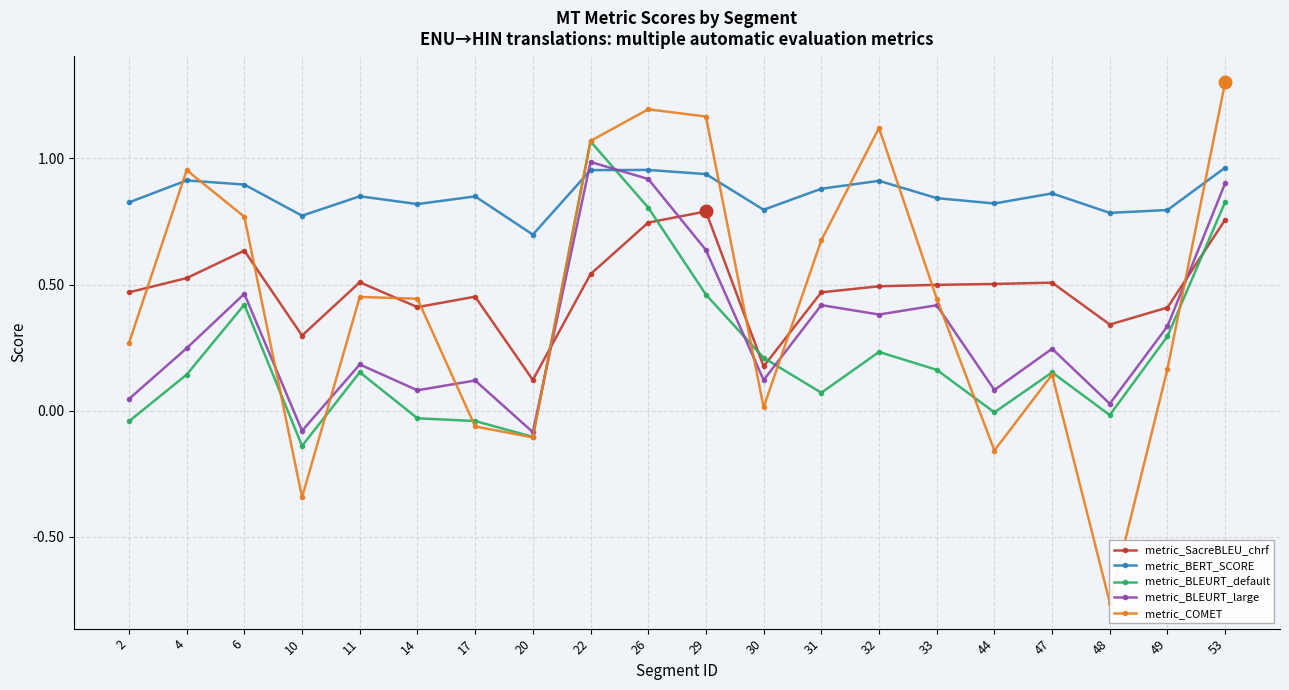

What is the lowest value of the metric_SacreBLEU_chrf series?

0.1